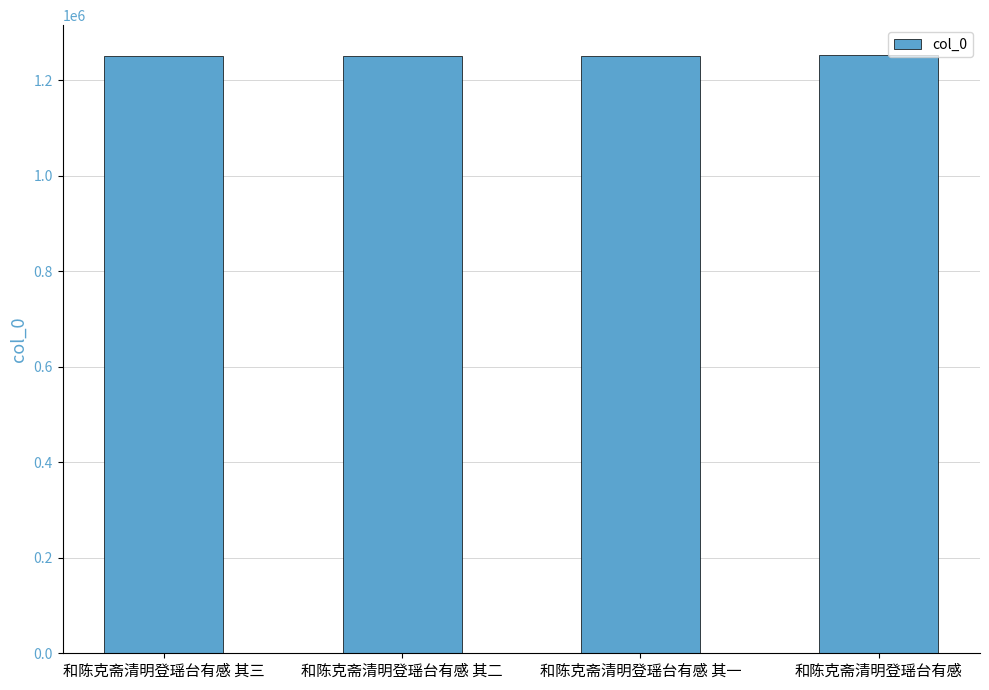

What is the change in value from 和陈克斋清明登瑶台有感 其一 to 和陈克斋清明登瑶台有感?

+1265